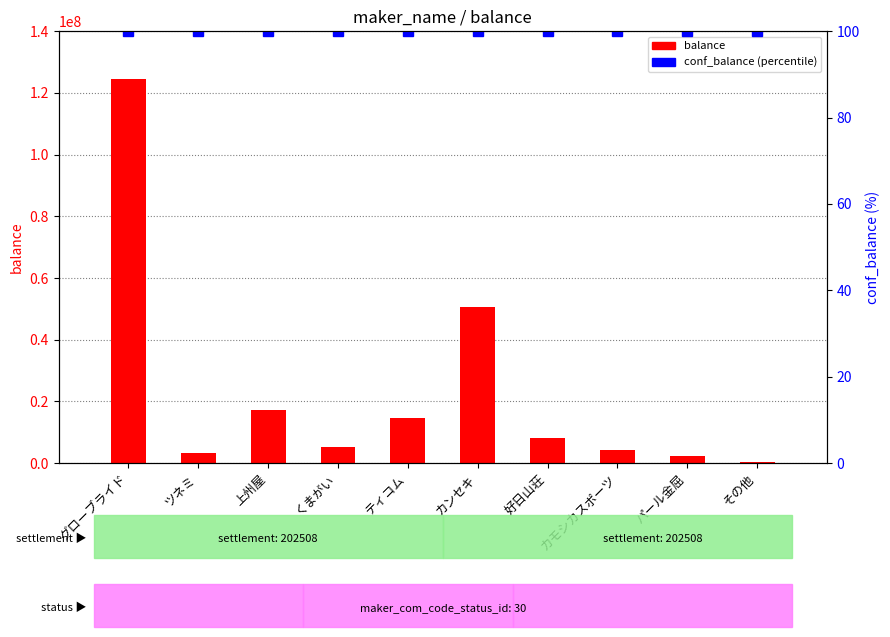

Are the bars horizontal?

No